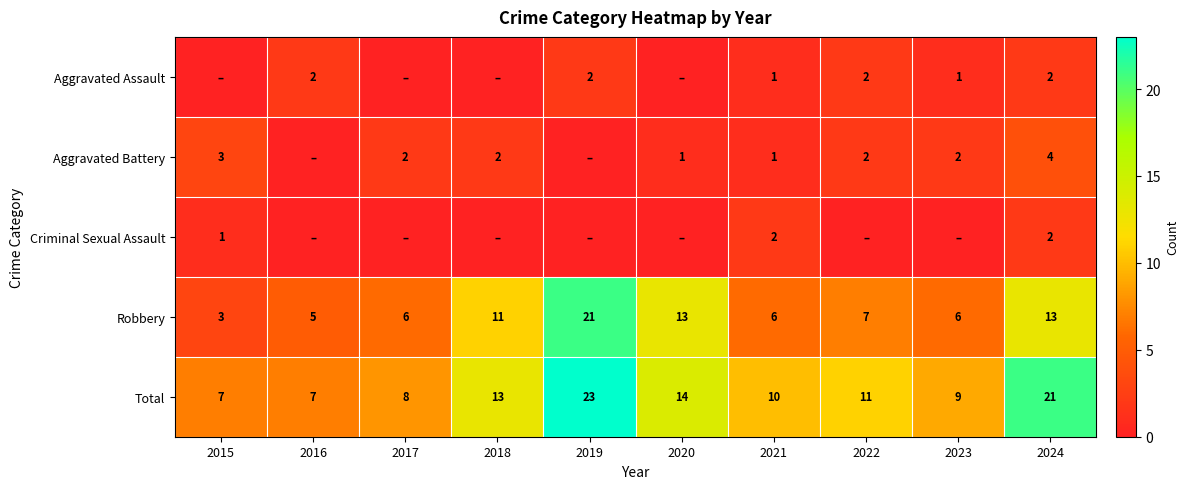

What is the sum of all Total values?

123